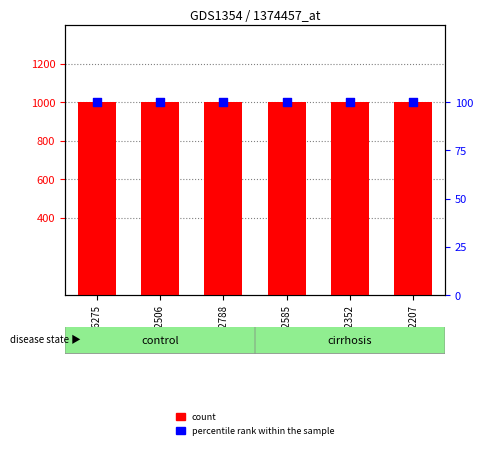

What are all the series names shown in the legend?

count, percentile rank within the sample